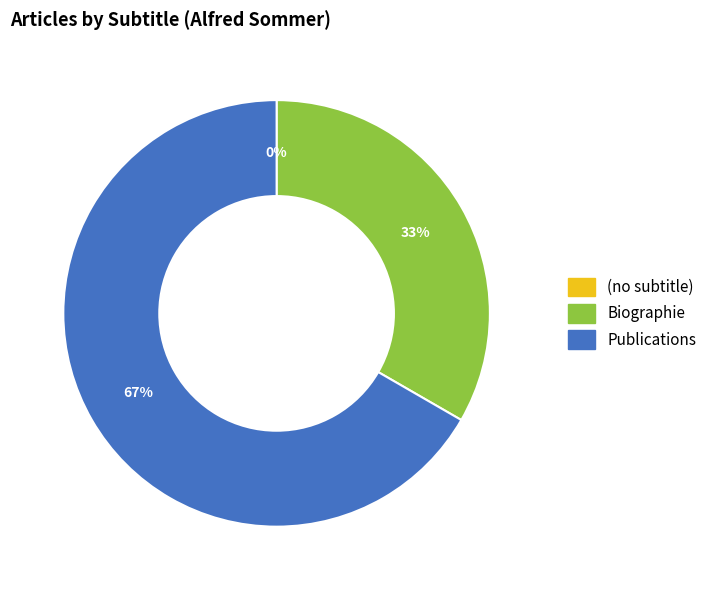

The Publications slice represents 67% of the pie. True or false?

True